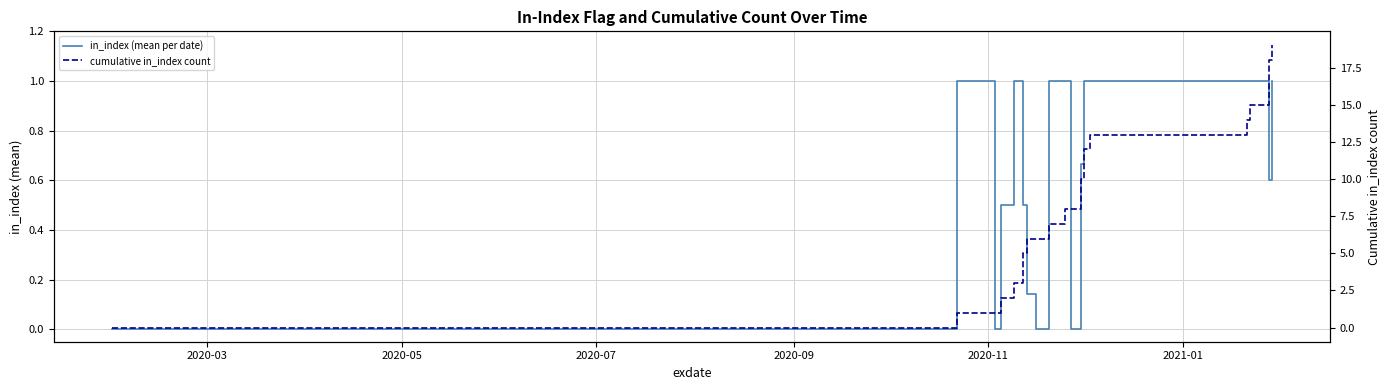

True or false: in_index (mean per date) and cumulative in_index count cross at least once.

False